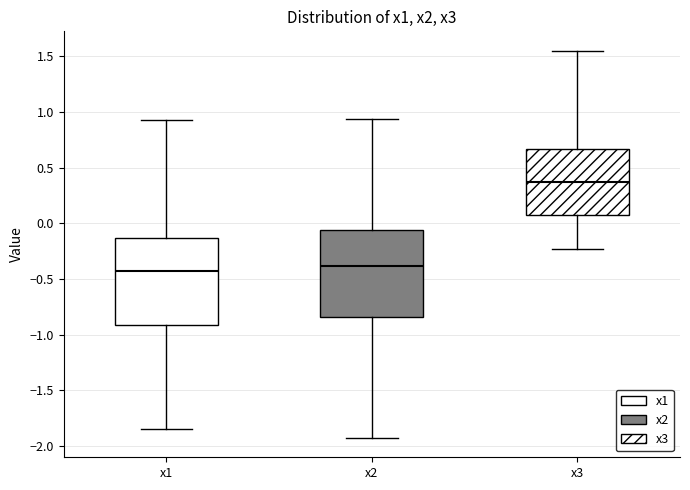

Reading left to right, read every box against the y-axis: the position of its median line, the range the box covers, and the ends of its whiskers. The values are not printed on the chart, so give them approximately, as read against the axis.

x1: median -0.40, box -0.90 to -0.15, whiskers -1.85 to 0.95
x2: median -0.40, box -0.85 to -0.05, whiskers -1.95 to 0.95
x3: median 0.35, box 0.05 to 0.65, whiskers -0.25 to 1.55